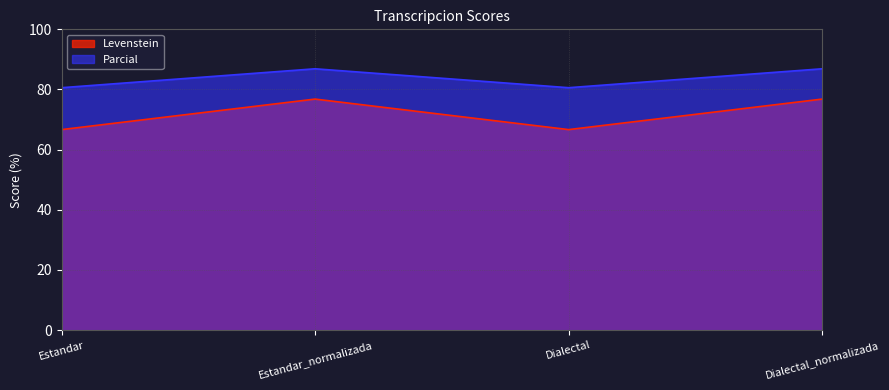

How many lines are shown in the chart?

2